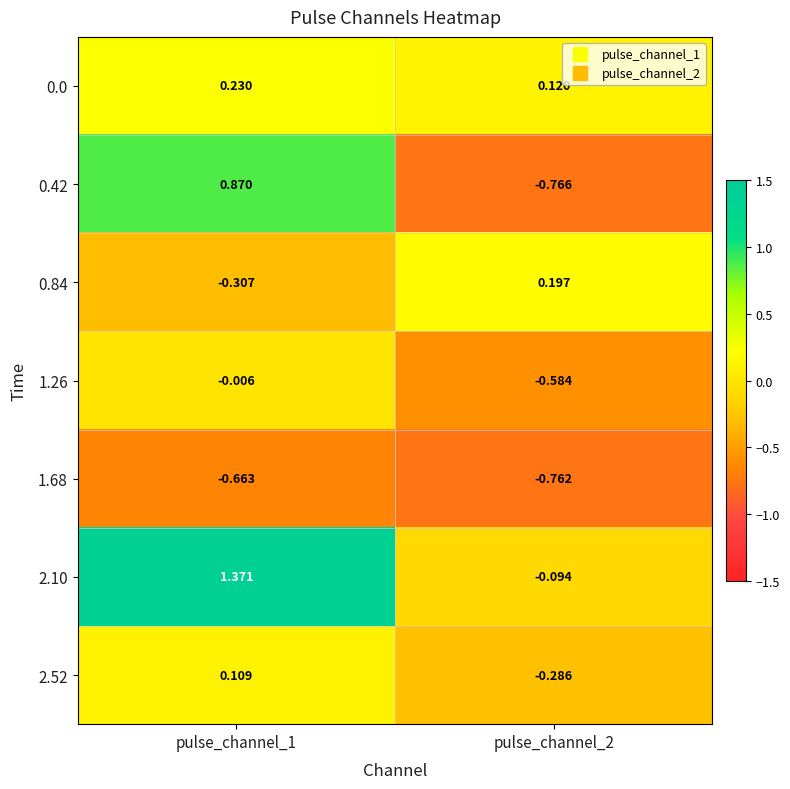

Is the value of 1.26 at pulse_channel_1 greater than the value of 0.42 at pulse_channel_2?

Yes